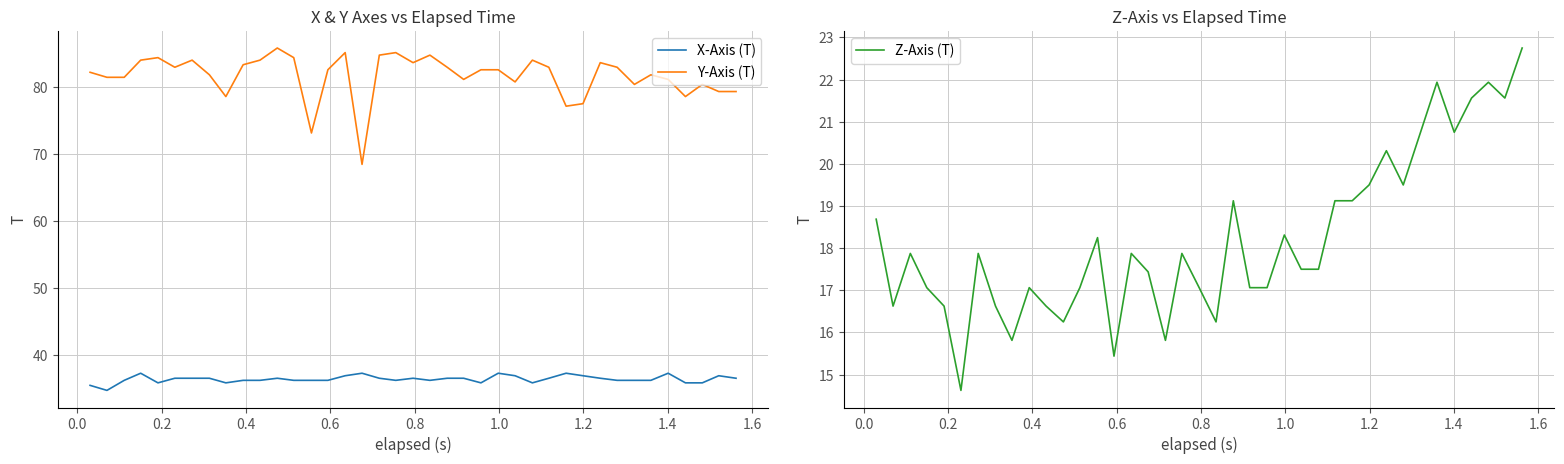

What is the greatest value displayed?

85.8